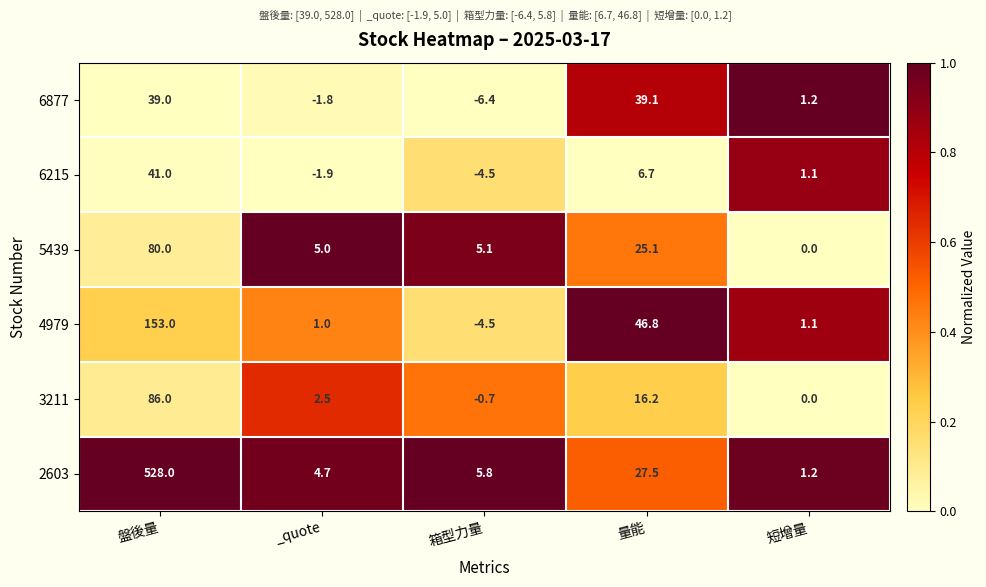

Reading left to right, transcribe all the data shown in this chart.

6877: 盤後量=39.0	_quote=-1.8	箱型力量=-6.4	量能=39.1	短增量=1.2
6215: 盤後量=41.0	_quote=-1.9	箱型力量=-4.5	量能=6.7	短增量=1.1
5439: 盤後量=80.0	_quote=5.0	箱型力量=5.1	量能=25.1	短增量=0.0
4979: 盤後量=153.0	_quote=1.0	箱型力量=-4.5	量能=46.8	短增量=1.1
3211: 盤後量=86.0	_quote=2.5	箱型力量=-0.7	量能=16.2	短增量=0.0
2603: 盤後量=528.0	_quote=4.7	箱型力量=5.8	量能=27.5	短增量=1.2